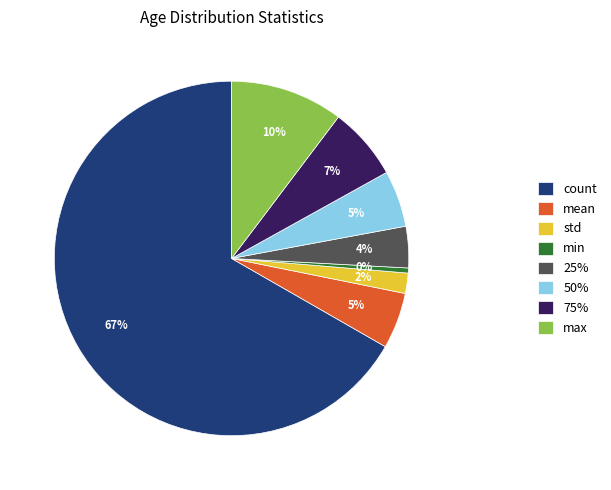

To the nearest percent, what portion does 50% represent?

5%